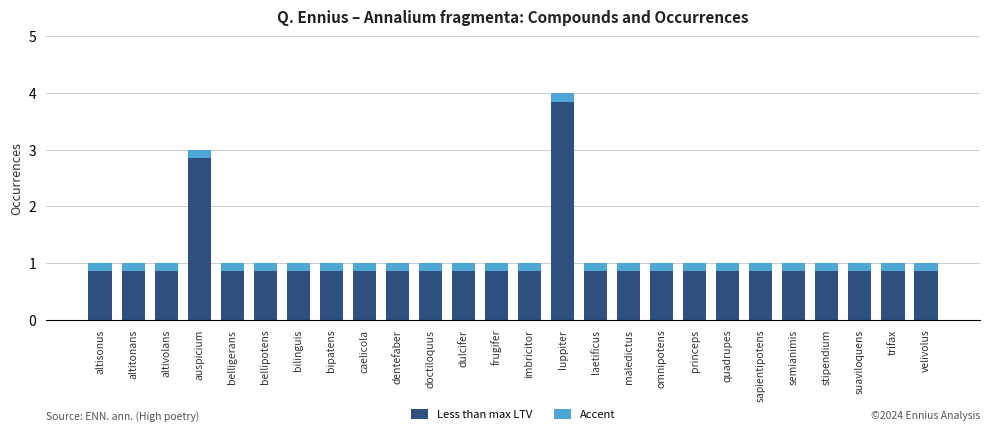

What is the total value across all series at semianimis?

1.0